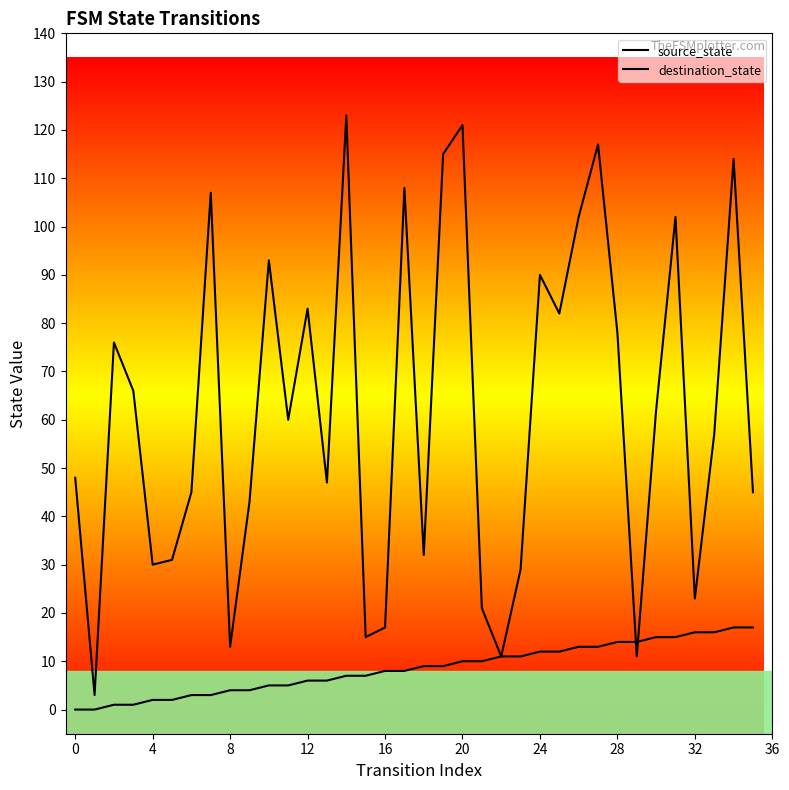

Between 16 and 34, which series saw the biggest shift?

destination_state